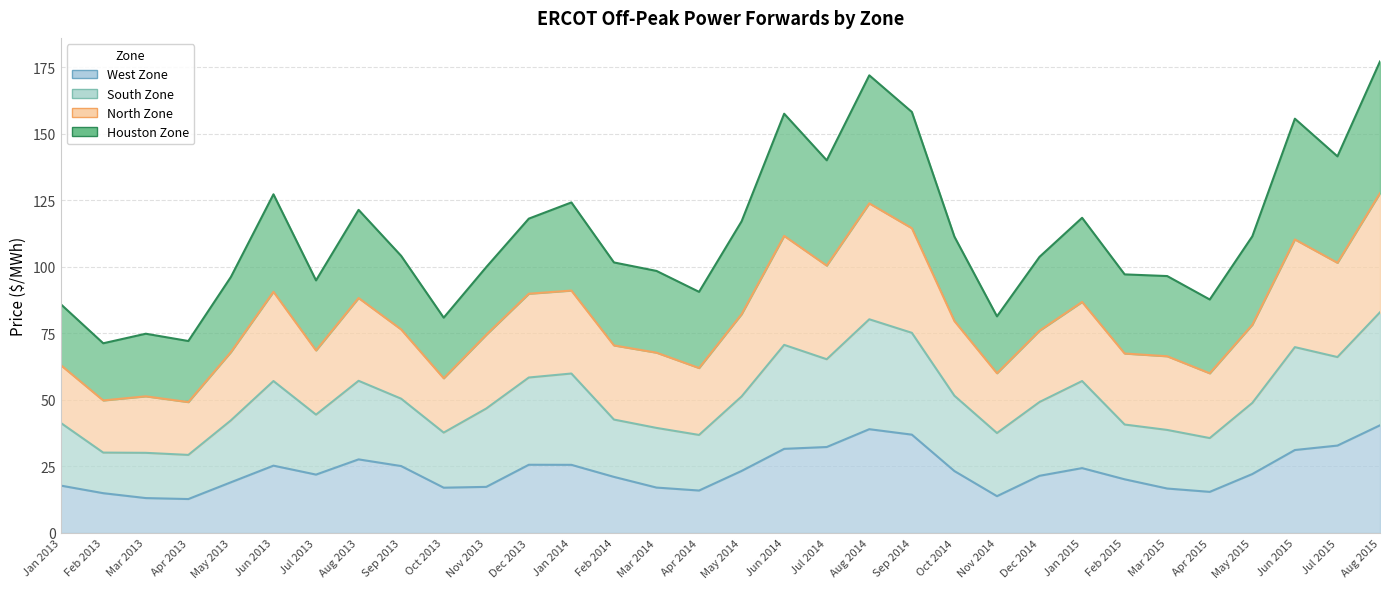

Does the chart have visible grid lines?

Yes